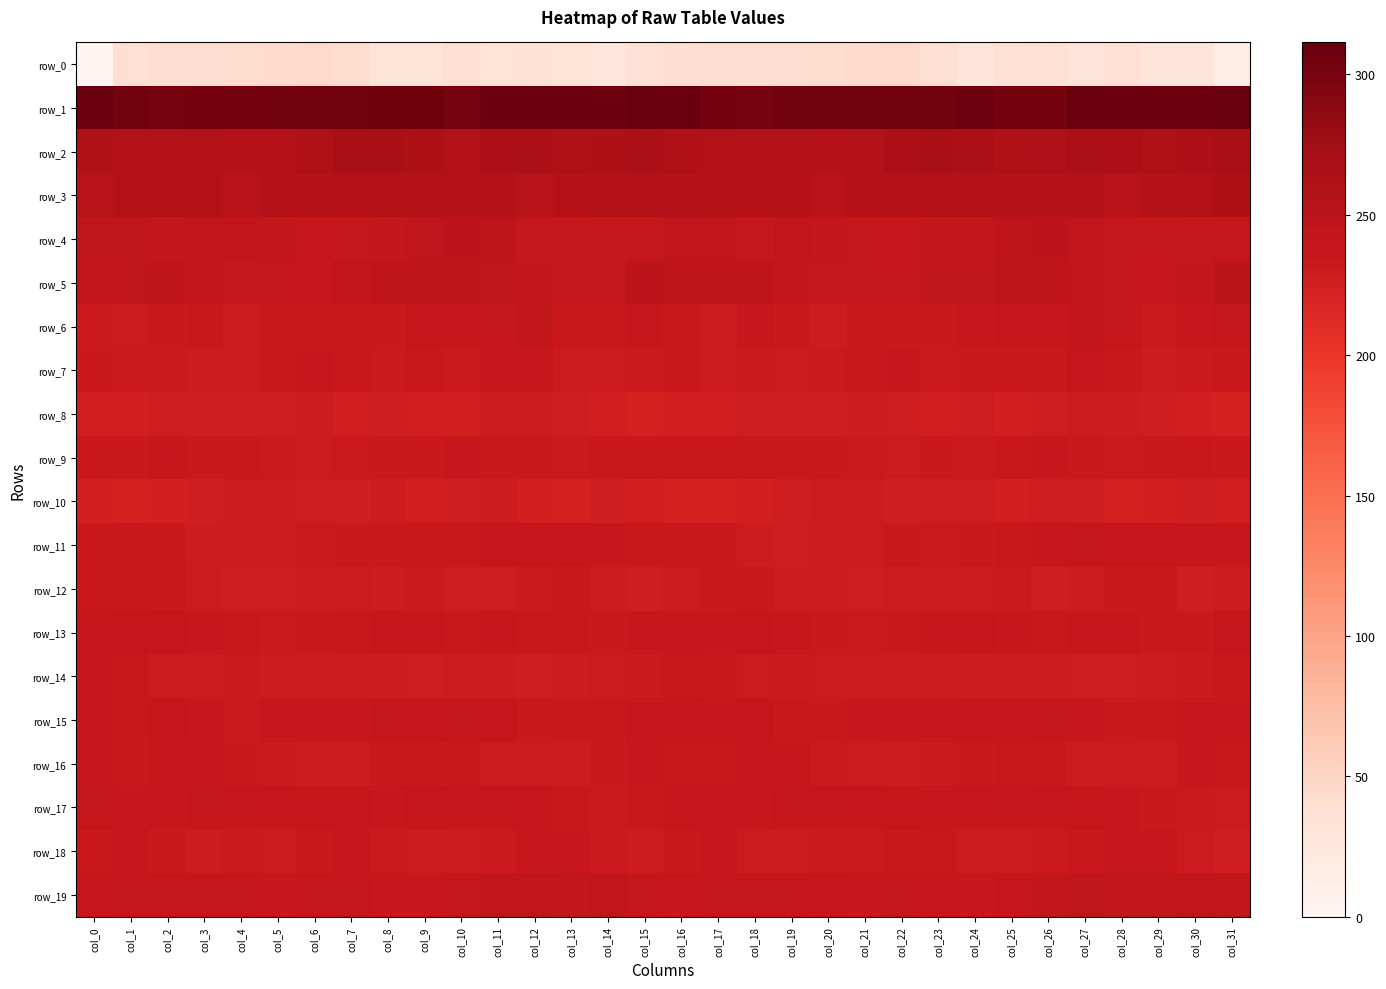

How many values in the row_3 series are below 255?

13